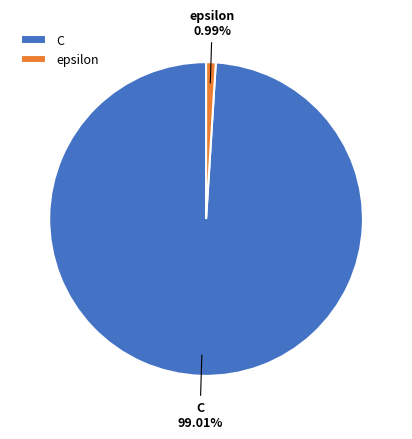

Count the number of slices in the pie.

2